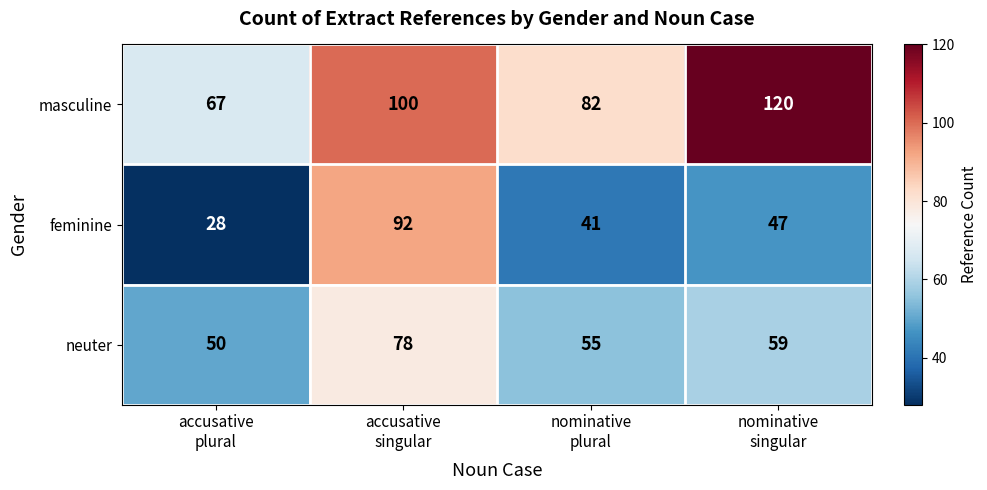

List the series in order of their peak value, lowest first.

neuter, feminine, masculine